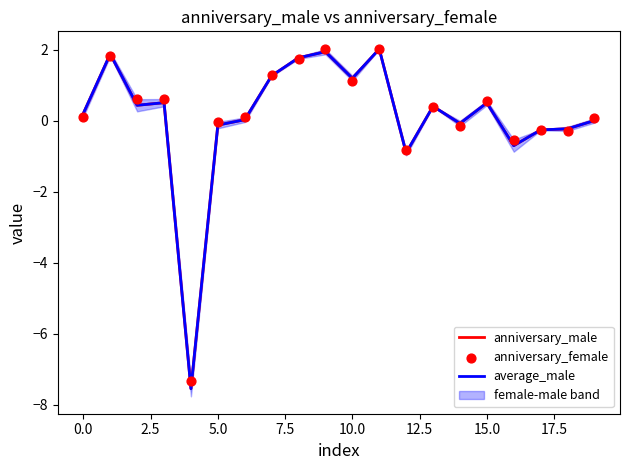

What is the total value across all series at 17?

-0.8